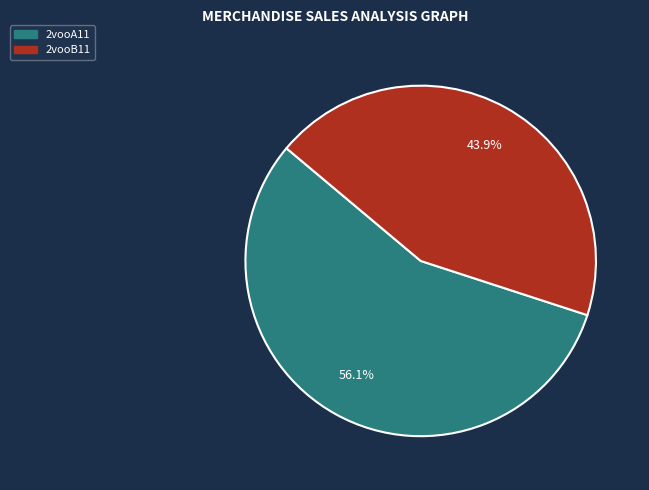

To the nearest percent, what portion does 2vooB11 represent?

44%